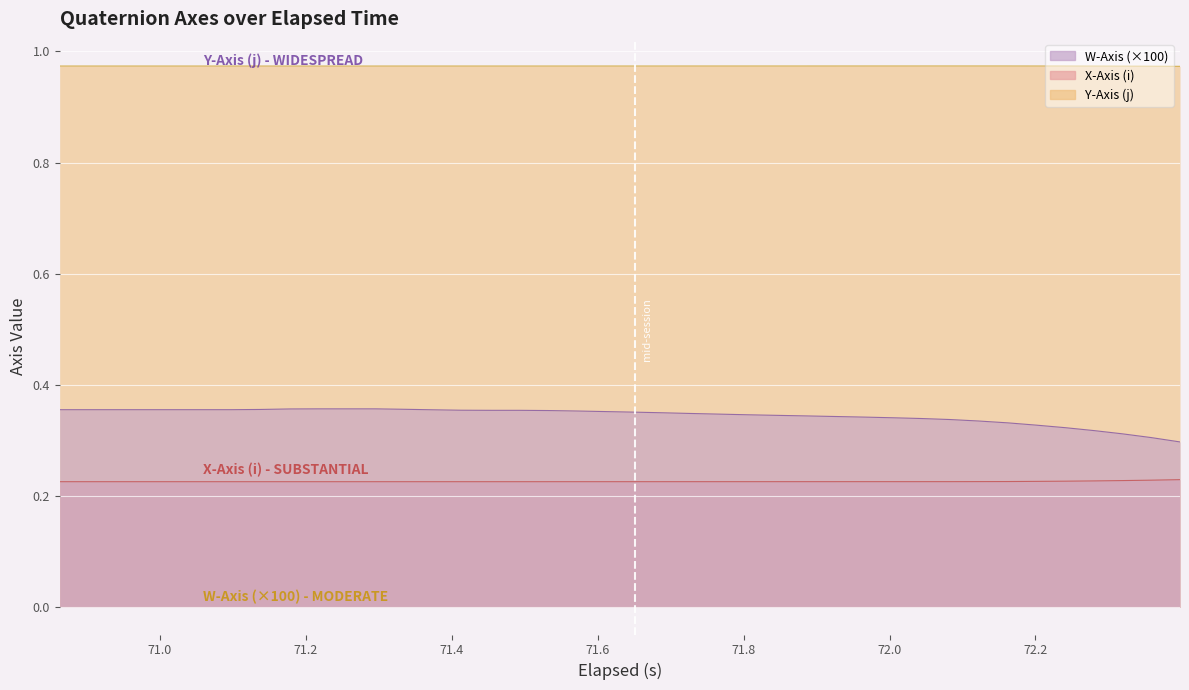

Which series has the widest spread of values?

W-Axis